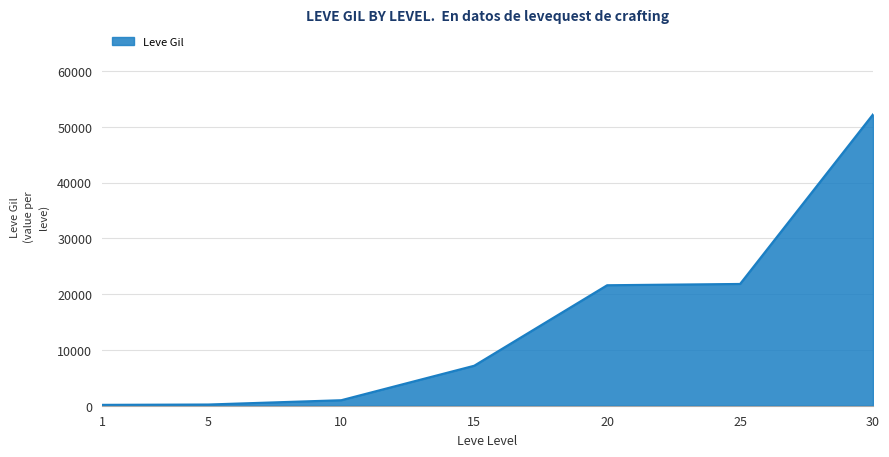

What is the sum of all values?

104190